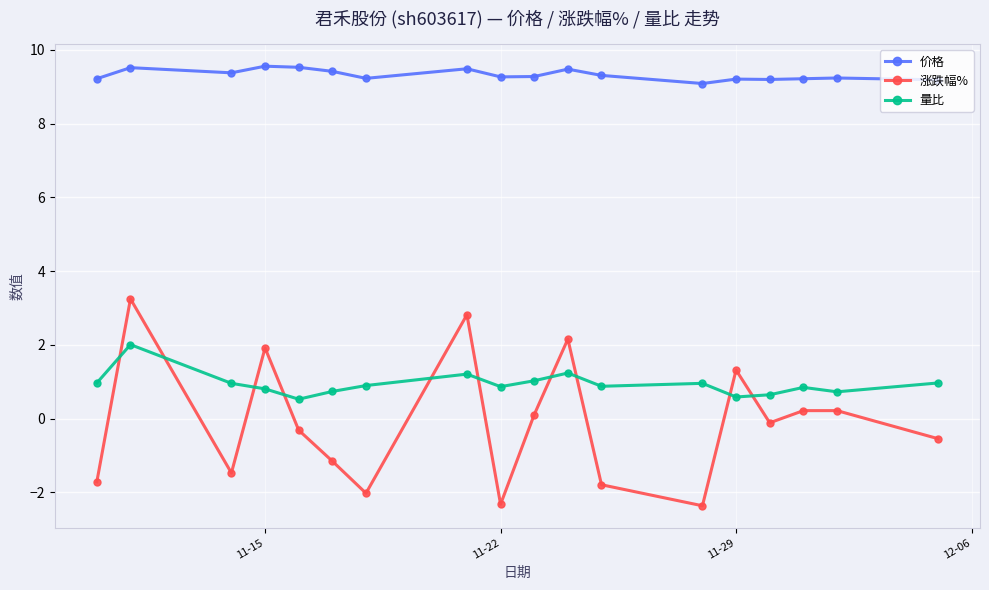

What are all the series names shown in the legend?

价格, 涨跌幅%, 量比